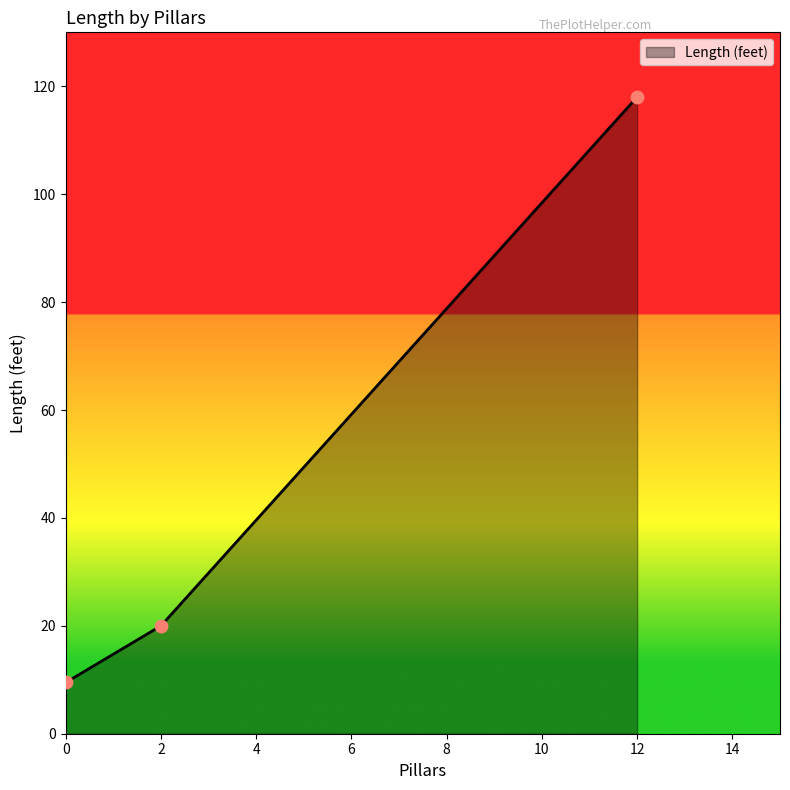

Between 12 and 2, which is larger?

12